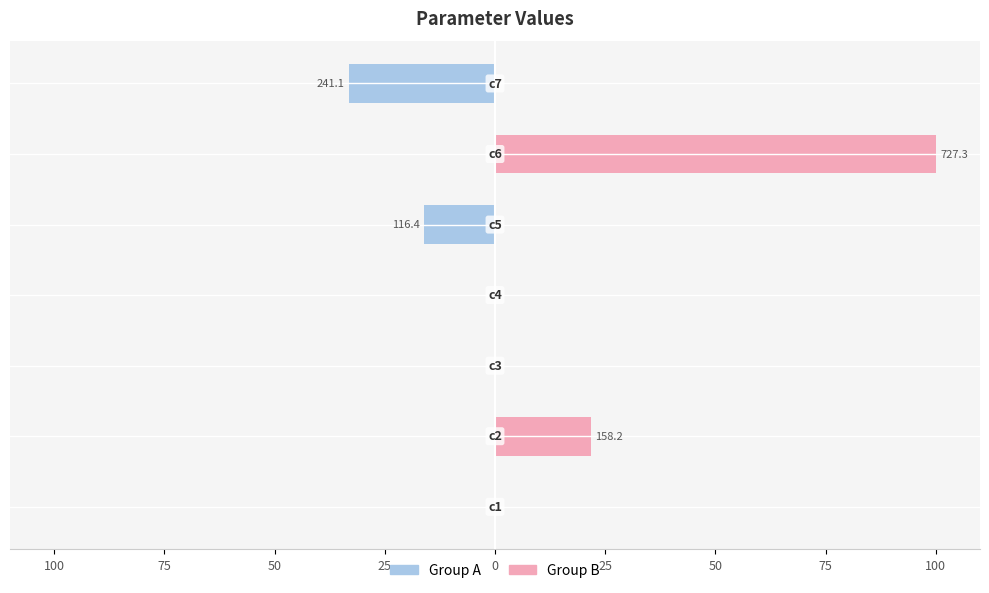

Reading left to right, extract all data points from this chart.

Group A: -0.1	0.0	-0.0	0.0	-16.0	0.0	-33.2
Group B: 0.0	21.8	0.0	0.1	0.0	100.0	0.0